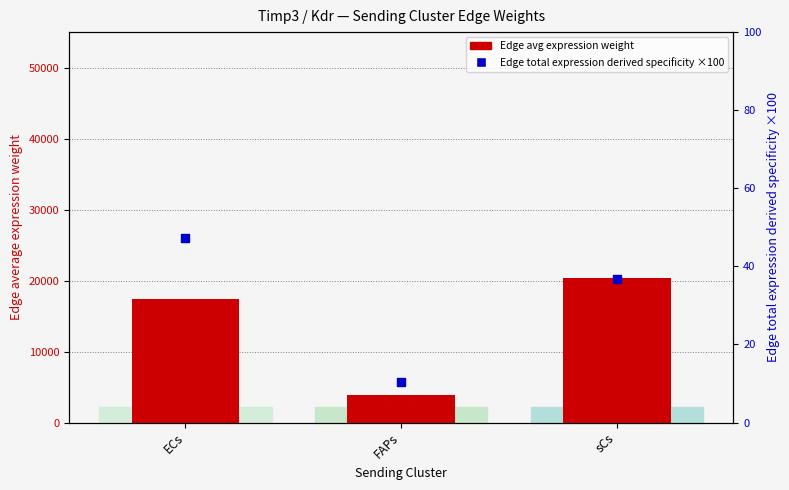

At how many categories does at least one series exceed 17987?

1